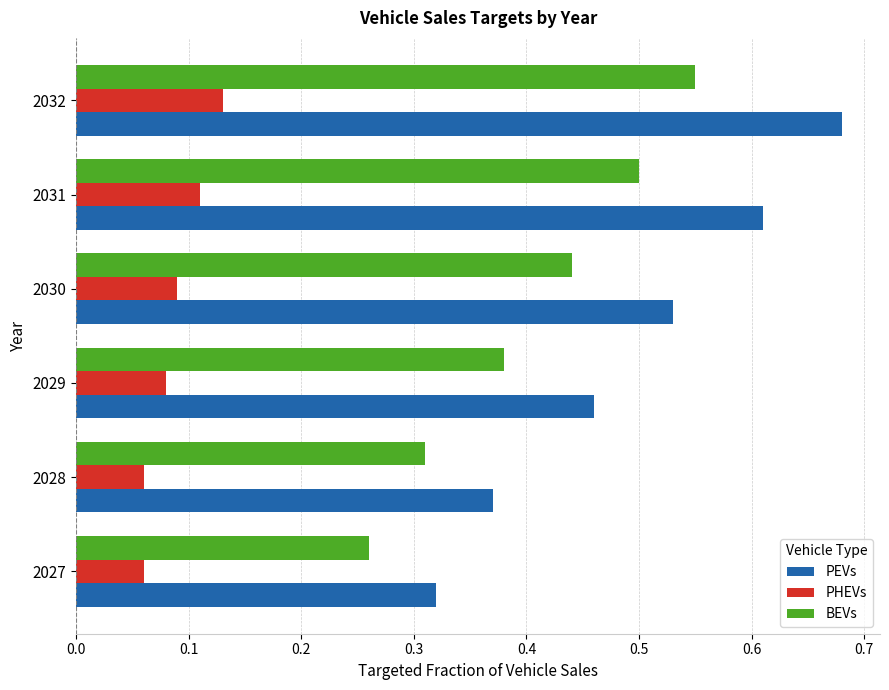

Which series has the largest range (max minus min)?

PEVs